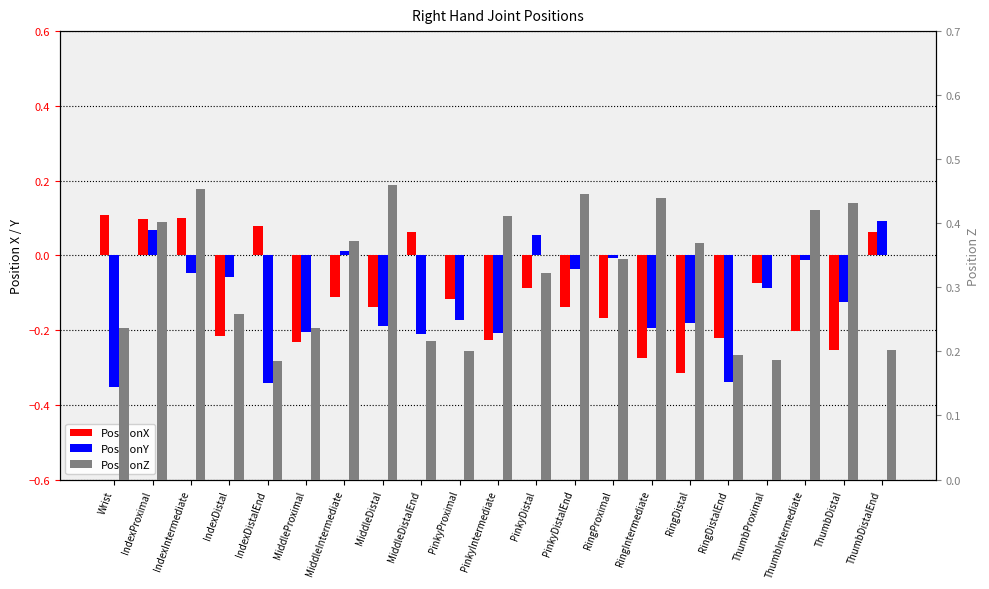

What is the value of the PositionX bar at the 13th from the left?

-0.1